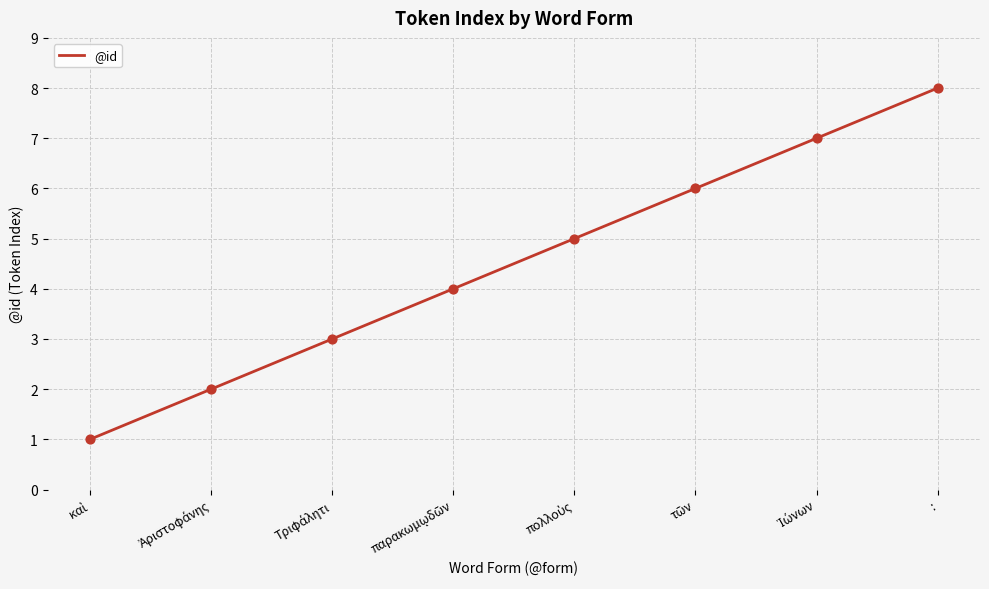

What is the difference between the second highest and second lowest values?

5